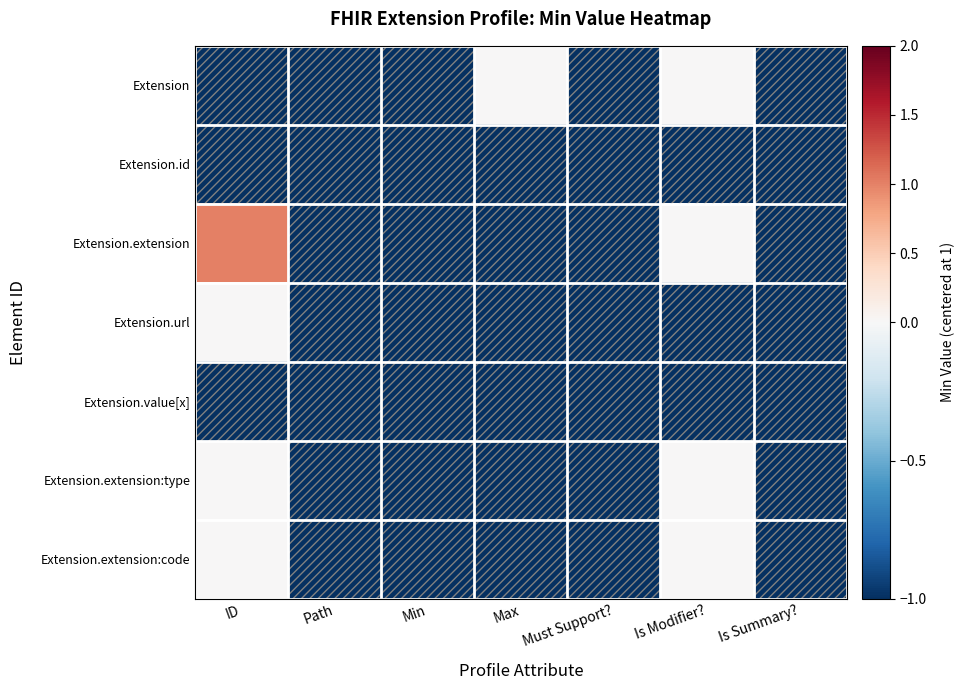

How many distinct data groups are displayed?

7